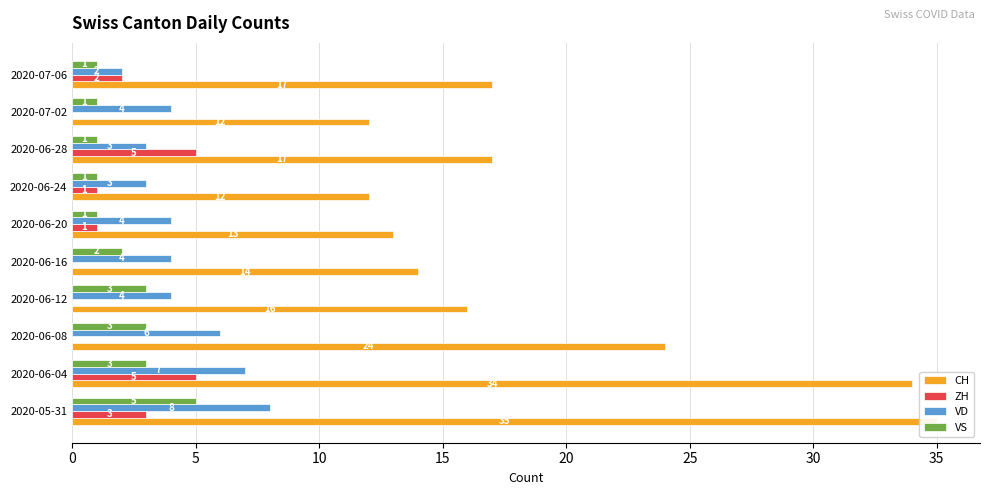

At how many categories does at least one series exceed 8?

10